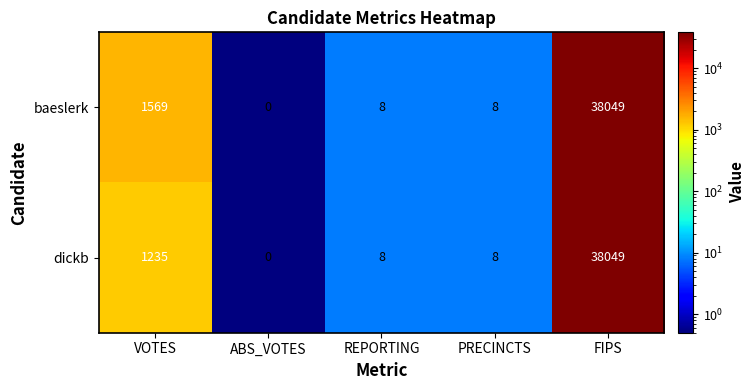

The baeslerk series shows 8 at REPORTING. True or false?

True